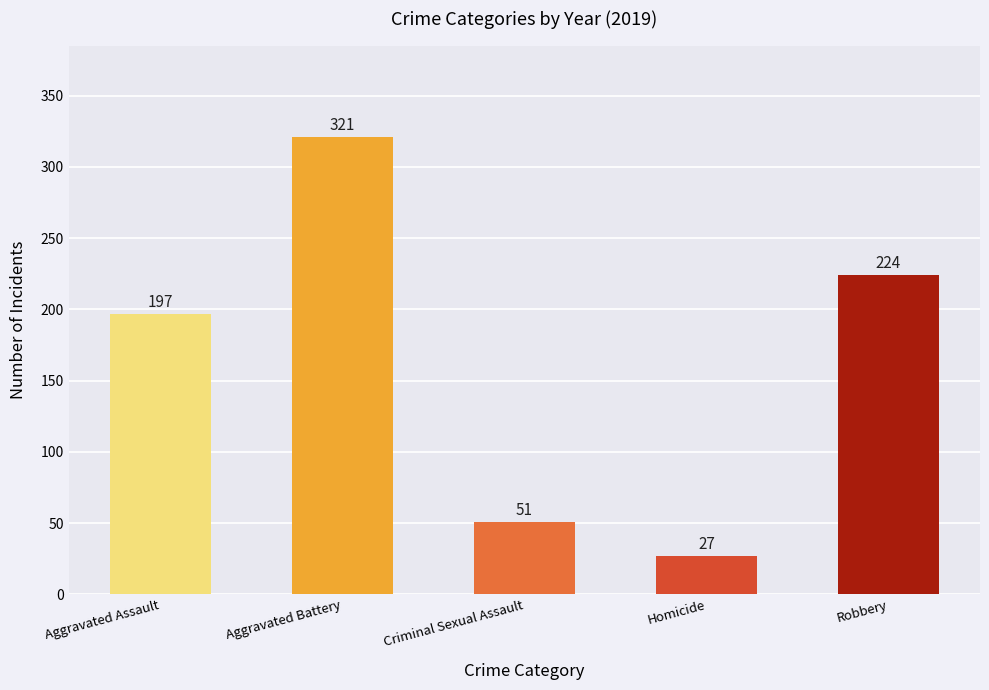

Is it true that the value at Robbery is 224?

True